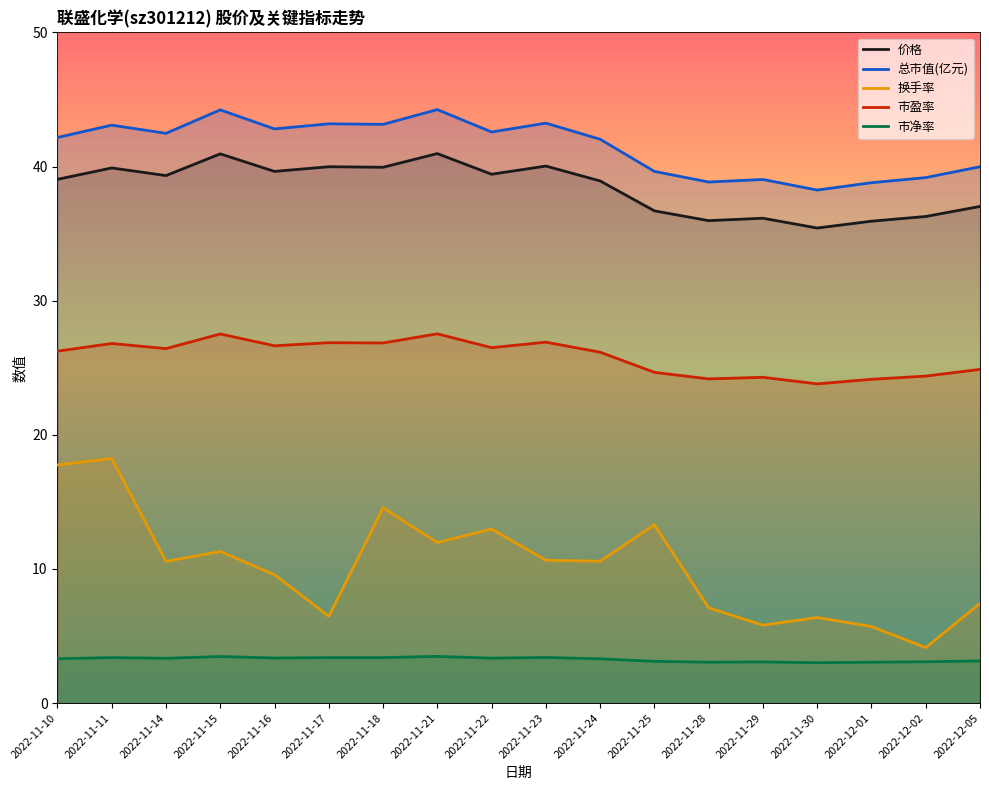

Which series has the widest spread of values?

换手率